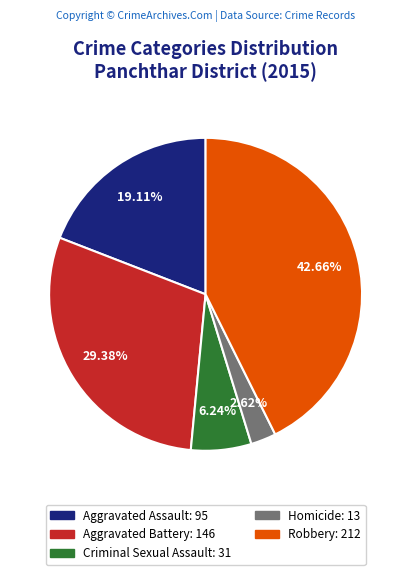

Combined, do Aggravated Battery: 146 and Homicide: 13 account for over 50%?

No